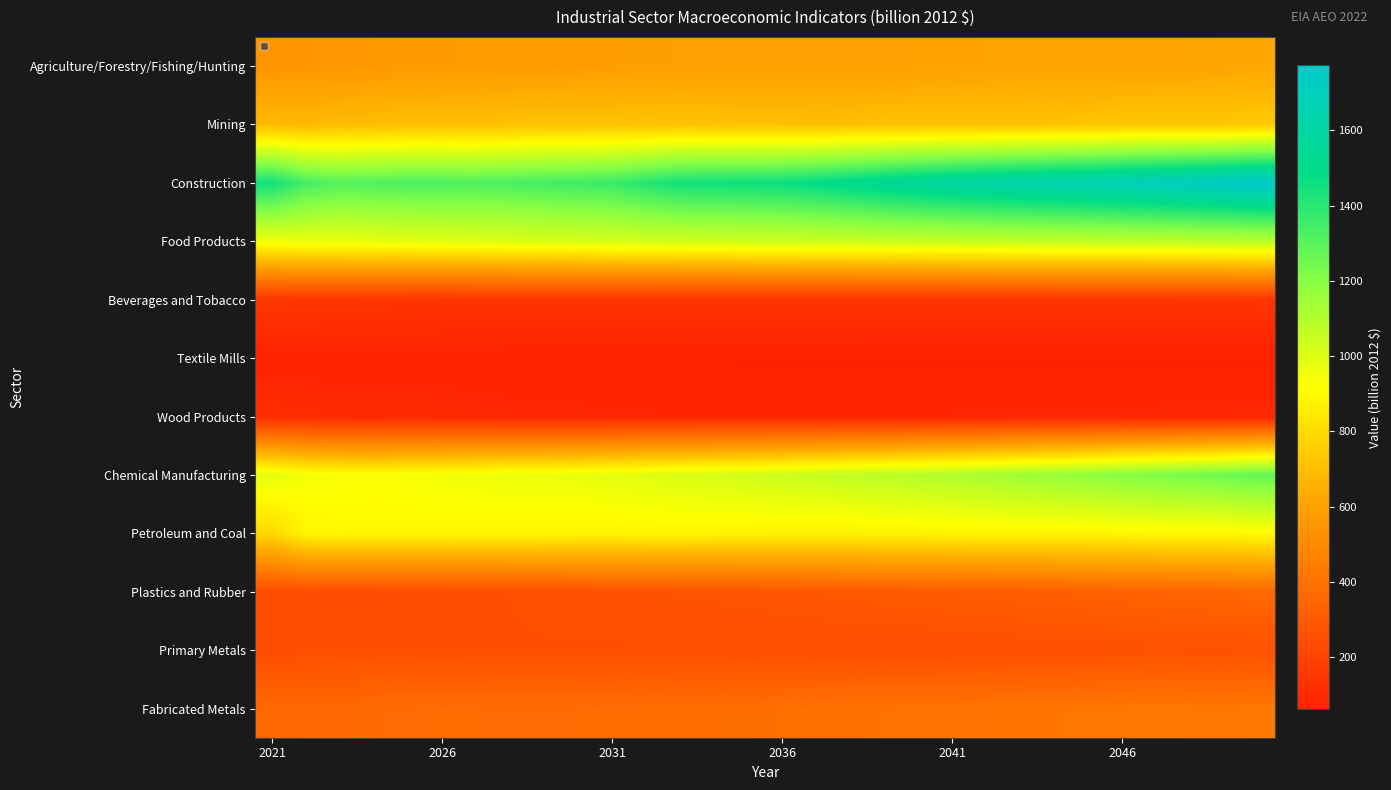

At how many categories does at least one series exceed 1243?

30